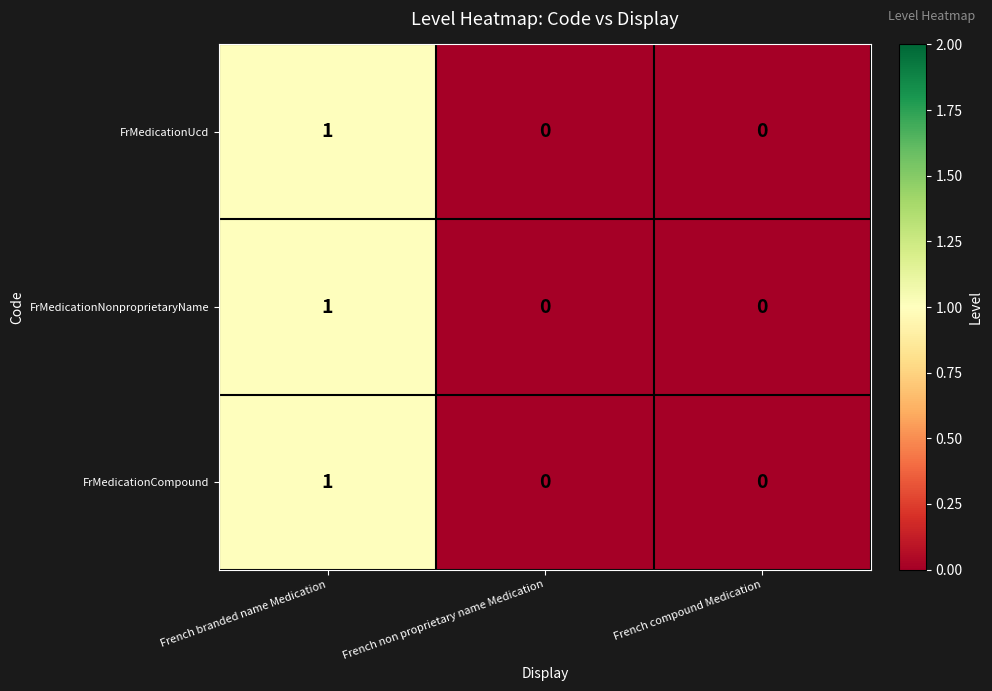

At which category is the sum across all series the highest?

French branded name Medication